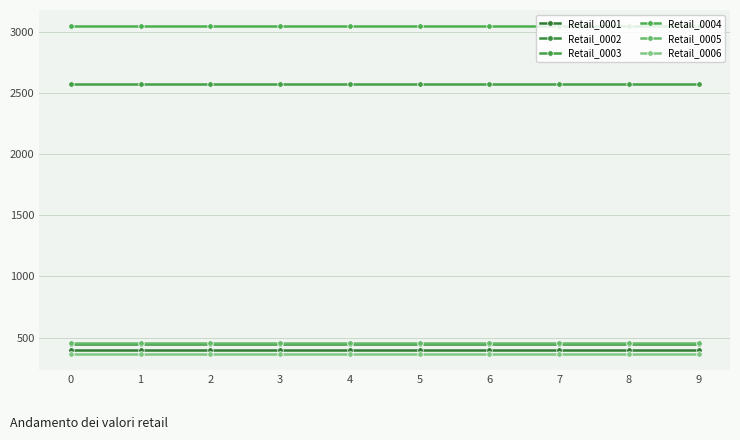

Is it true that Retail_0004 equals 4780.9 at 8?

False